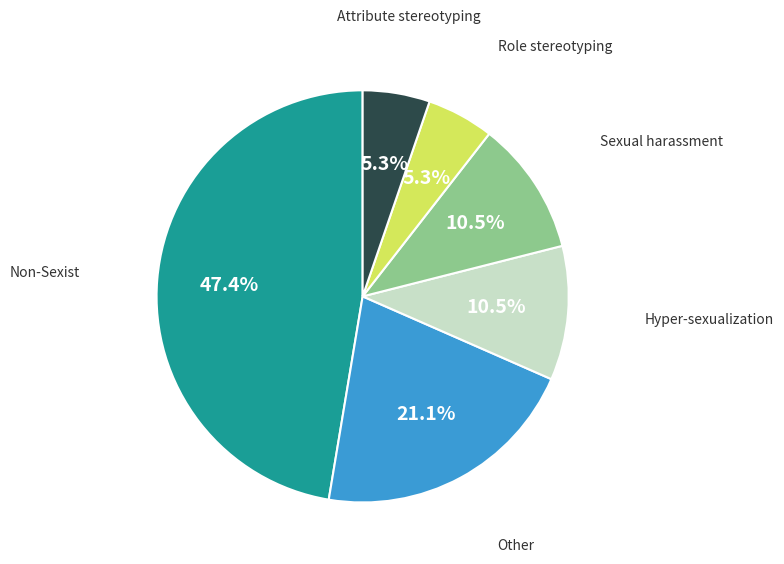

Is there a majority slice in this chart?

No